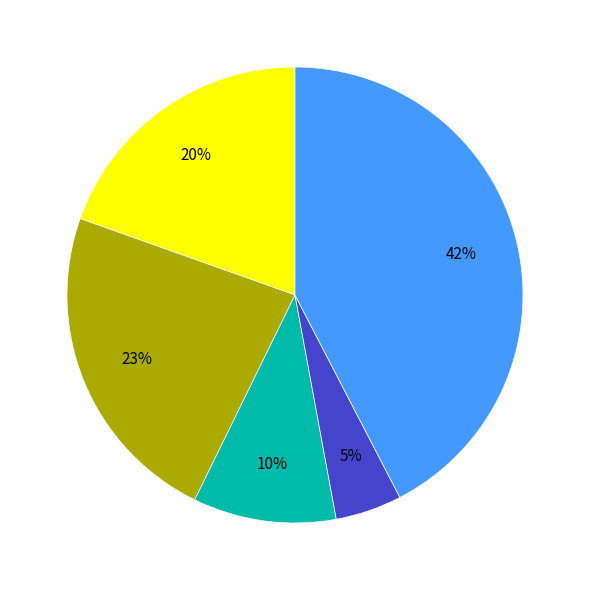

To the nearest percent, what is the average slice percentage?

20%